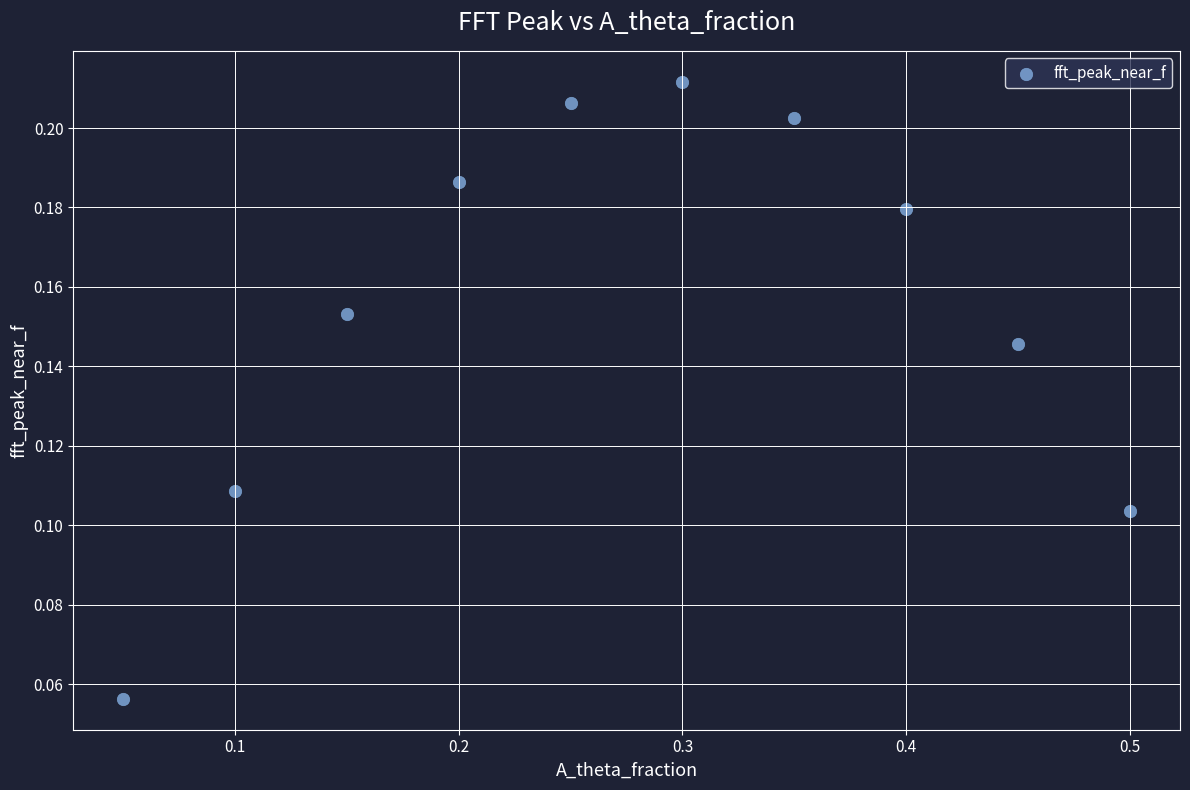

What is the range of X values (max minus min)?

0.5